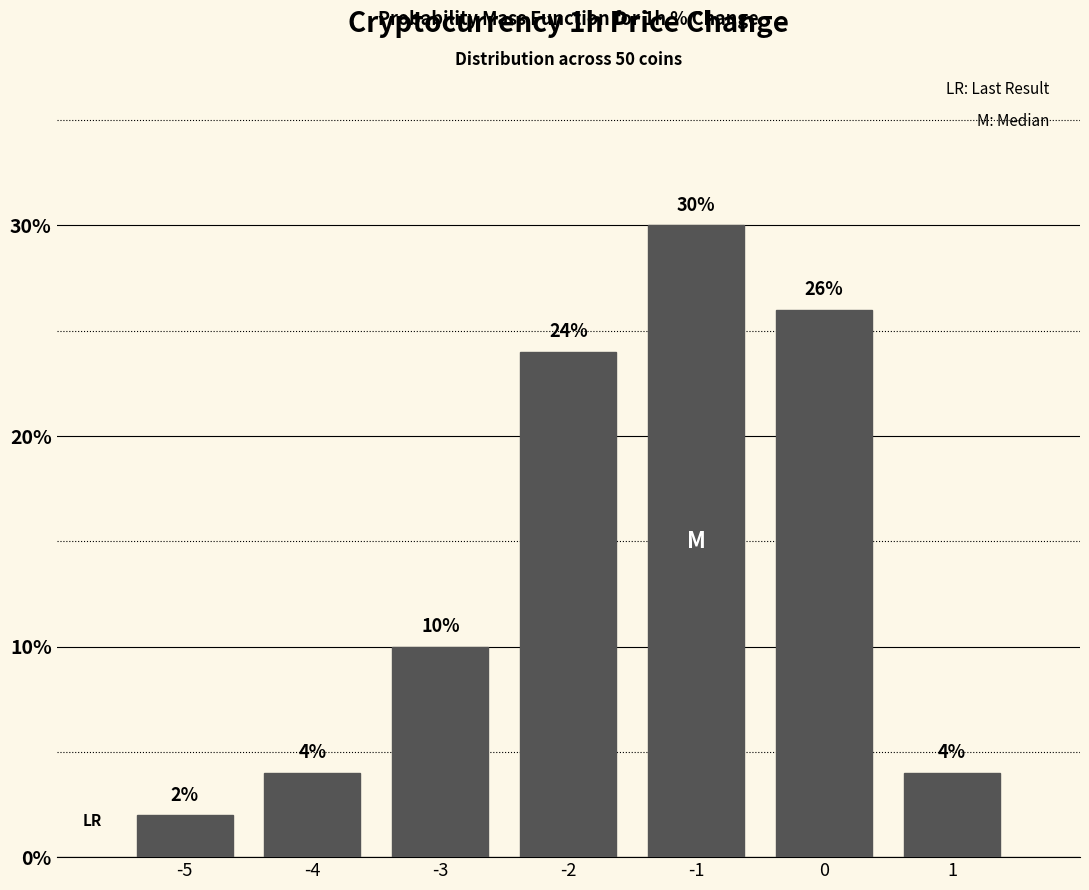

Reading left to right, what are all the values shown in this chart?

2	4	10	24	30	26	4